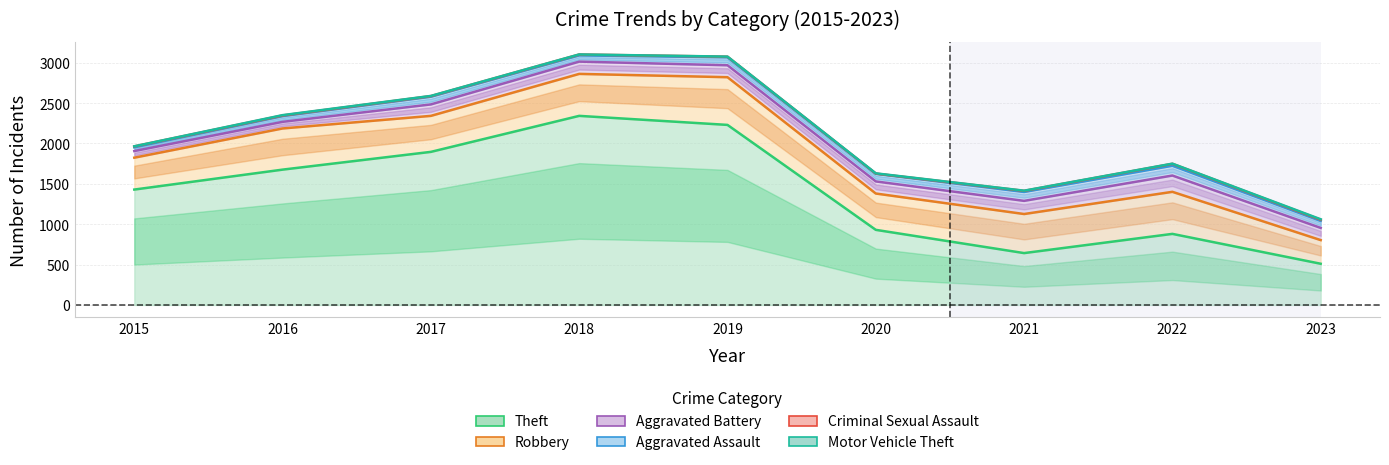

How many data points in Aggravated Assault are less than 94?

4